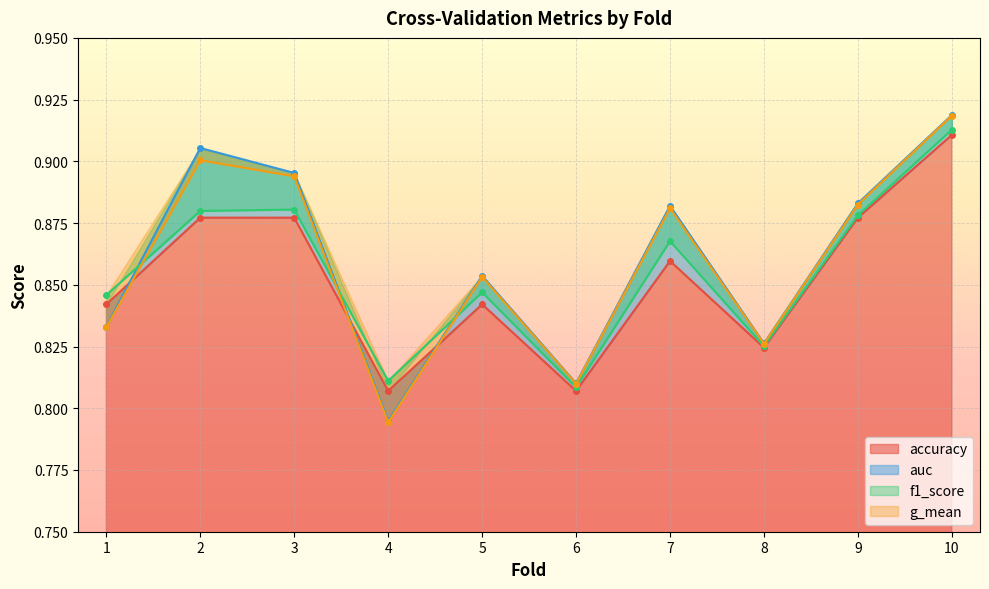

What is the total value across all series at 10?

3.7